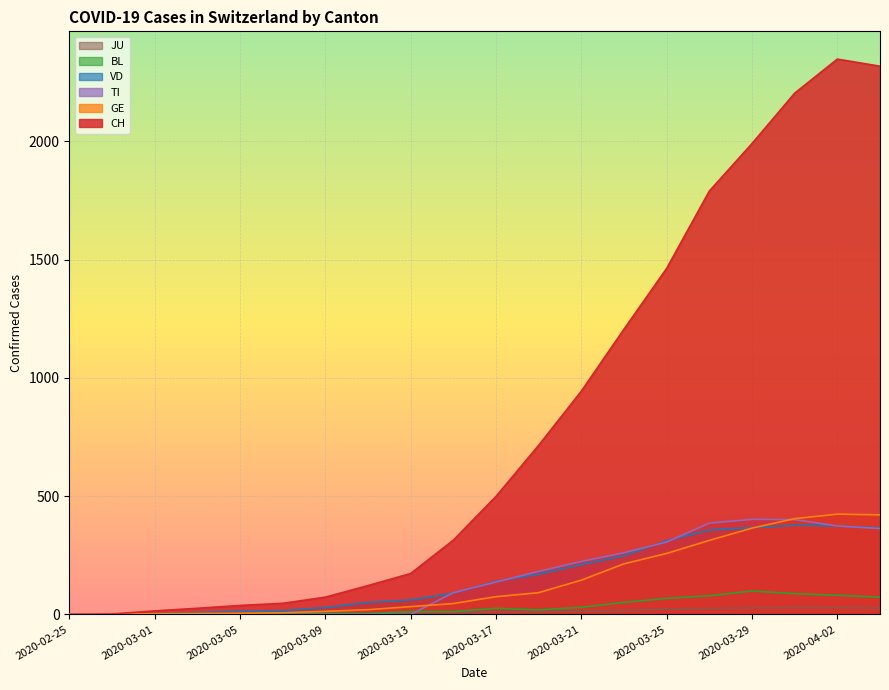

Does the chart display data point markers on the line(s)?

No